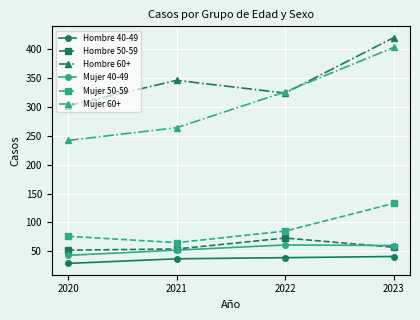

True or false: Mujer 40-49 has a value of 88 at 2022.

False